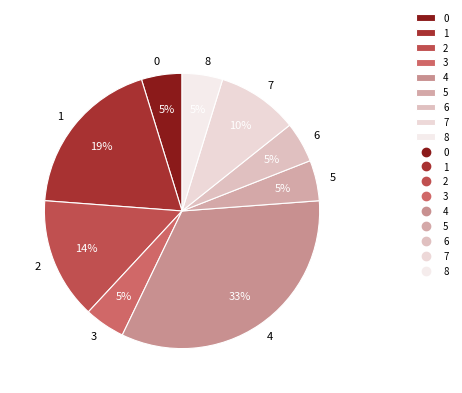

To the nearest percent, what percentage of the pie is 0?

5%